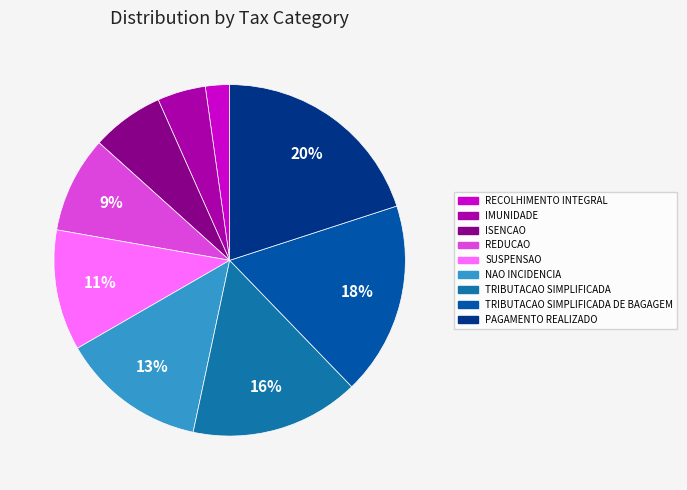

How many slices are in this pie chart?

9